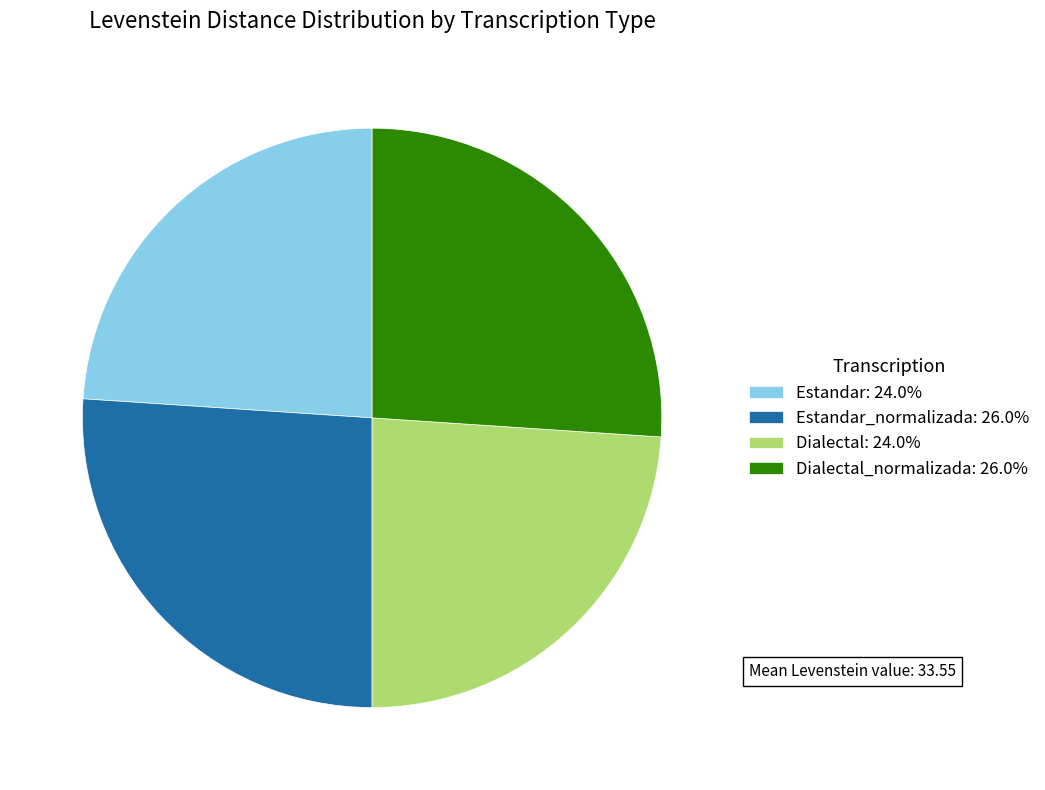

Is Estandar_normalizada: 26.0% the majority of the pie?

No